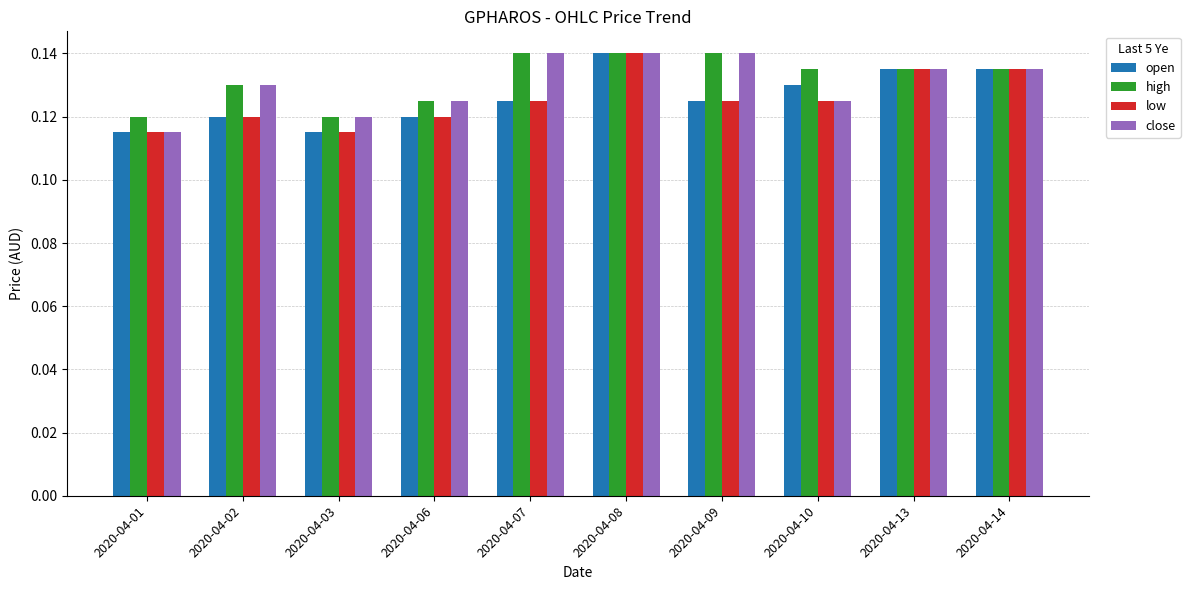

What is the total value across all series at 2020-04-10?

0.5